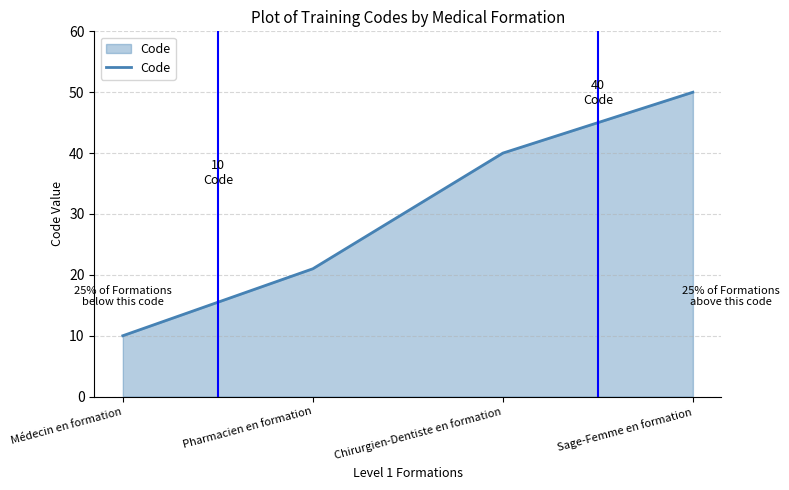

What is the sum of the values at Pharmacien en formation and Médecin en formation?

31